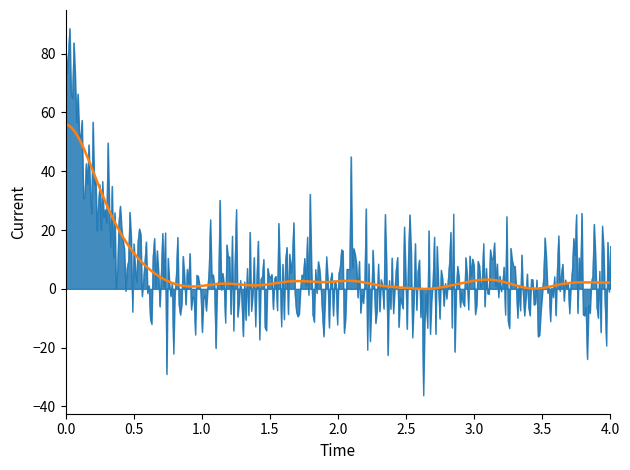

What is the minimum value shown in the chart?

-36.2